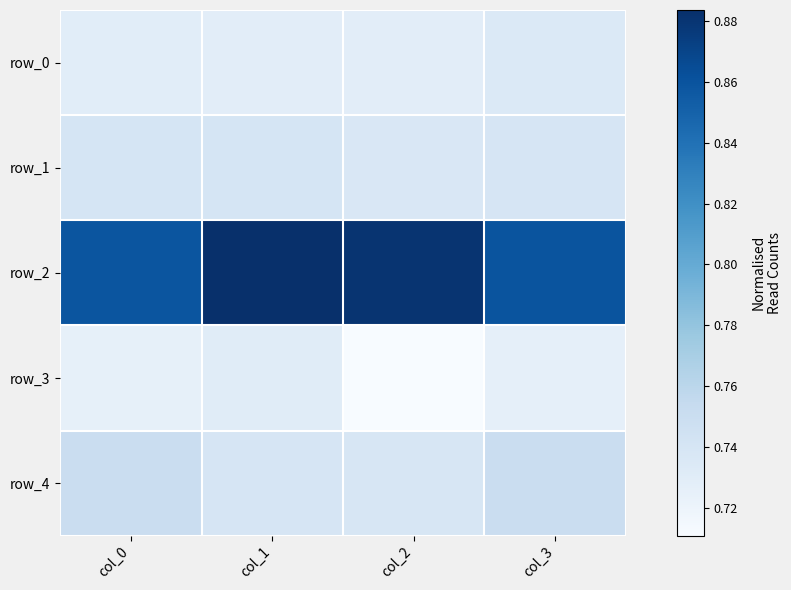

Which series has the largest total across all categories?

row_2